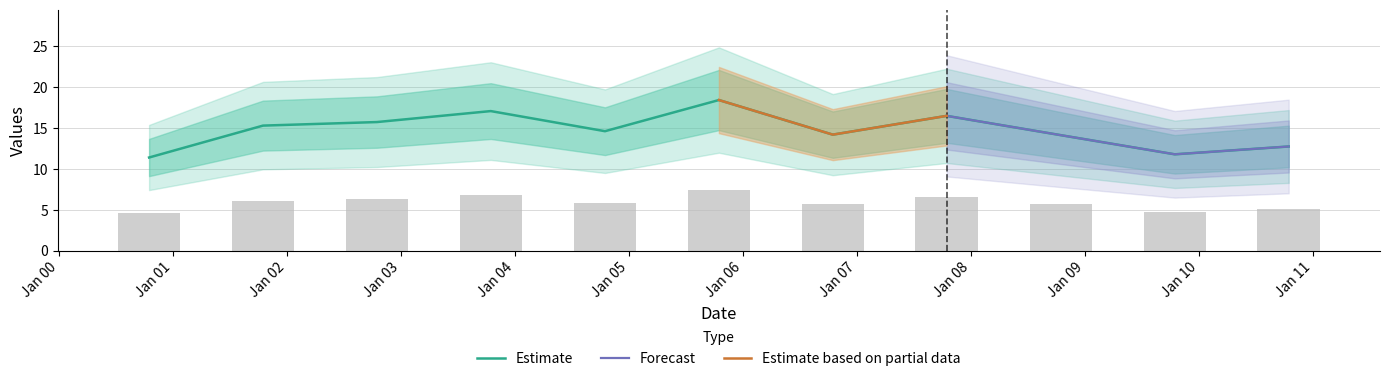

How many categories are shown in the chart?

11